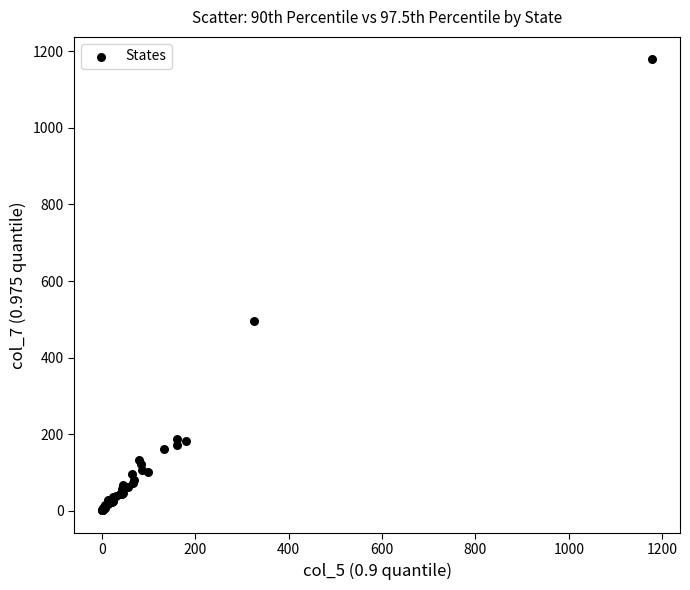

What Y value in the scatter plot is closest to 590?

496